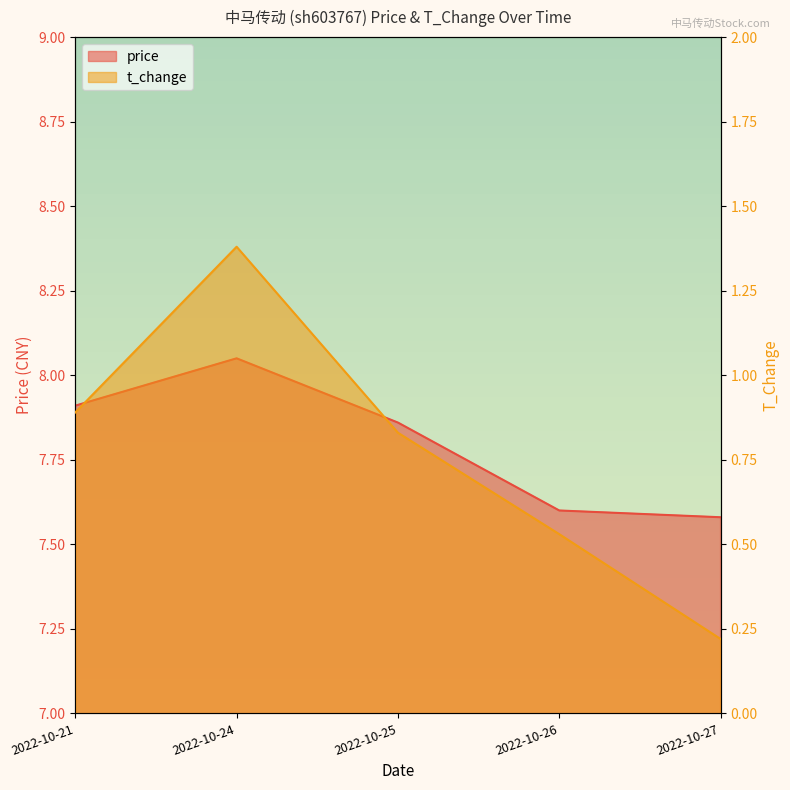

How many lines are shown in the chart?

2